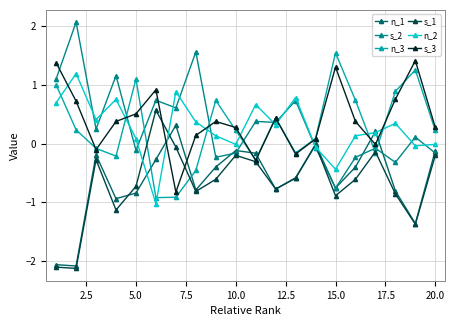

How many interior local valleys does the n_3 series have?

5